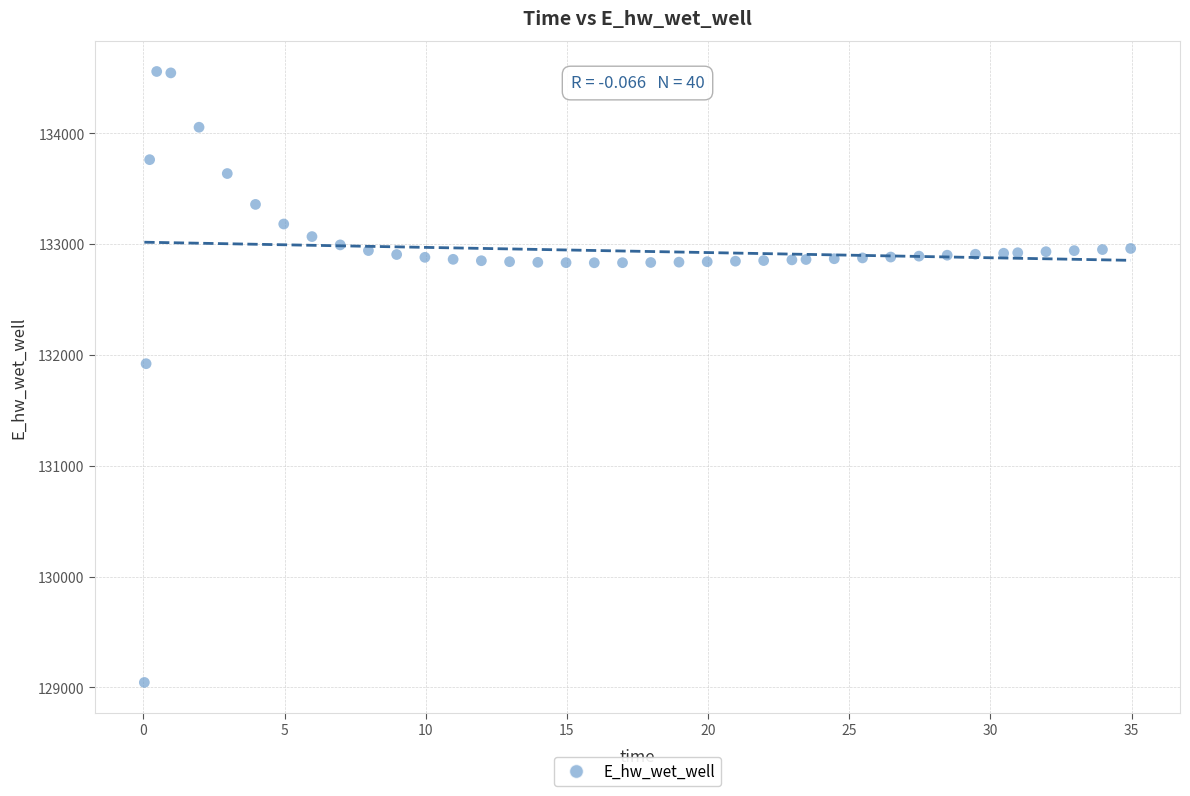

What Y value in the scatter plot is closest to 131801?

131921.0